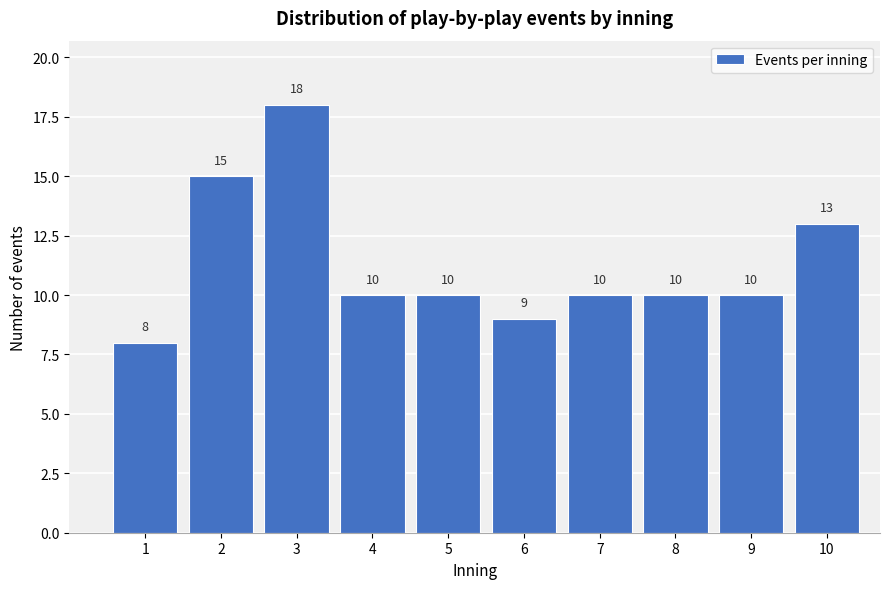

Reading right to left, transcribe all the data shown in this chart.

10=13	9=10	8=10	7=10	6=9	5=10	4=10	3=18	2=15	1=8